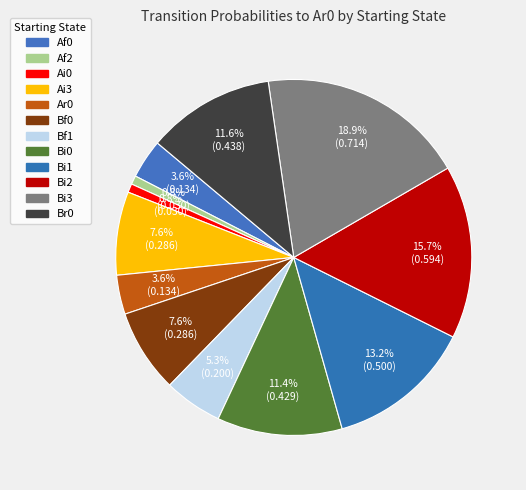

Count the number of slices in the pie.

12